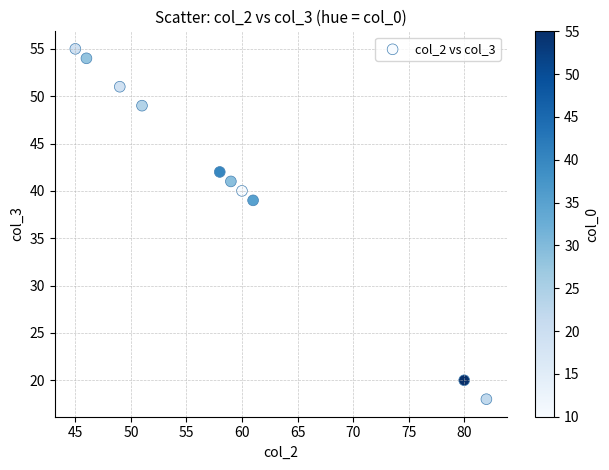

What is the average X value?

59